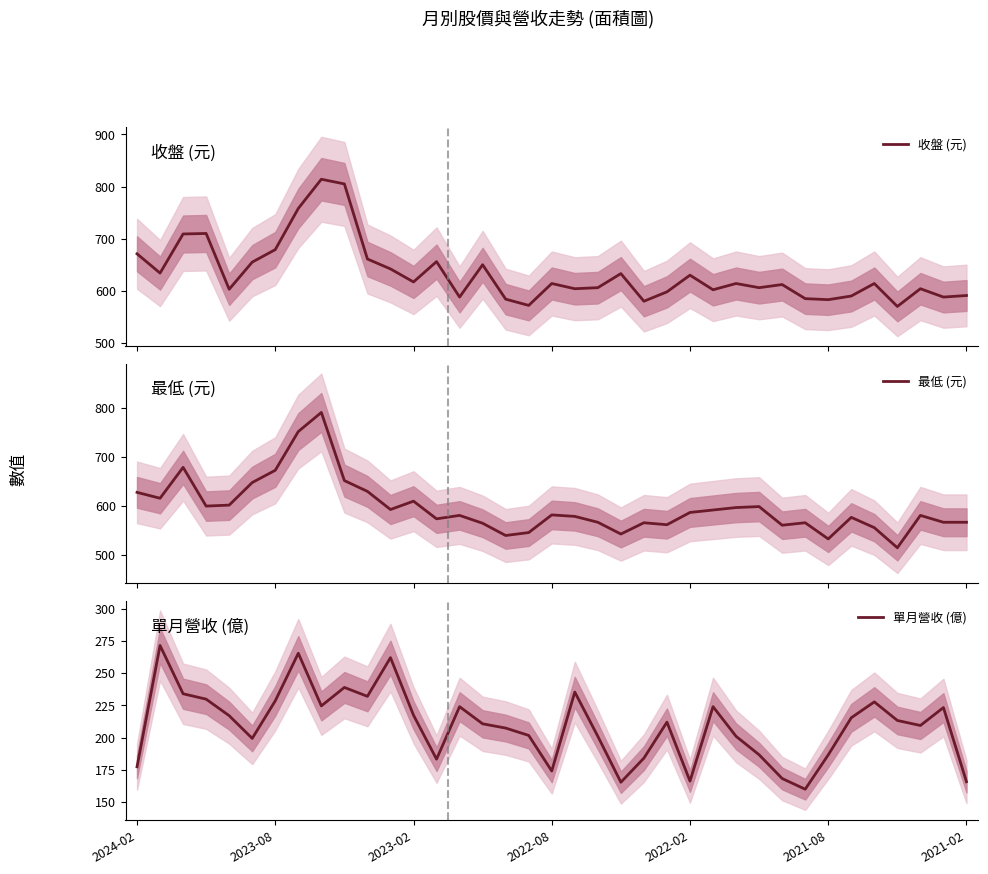

How many data points does each series have?

37